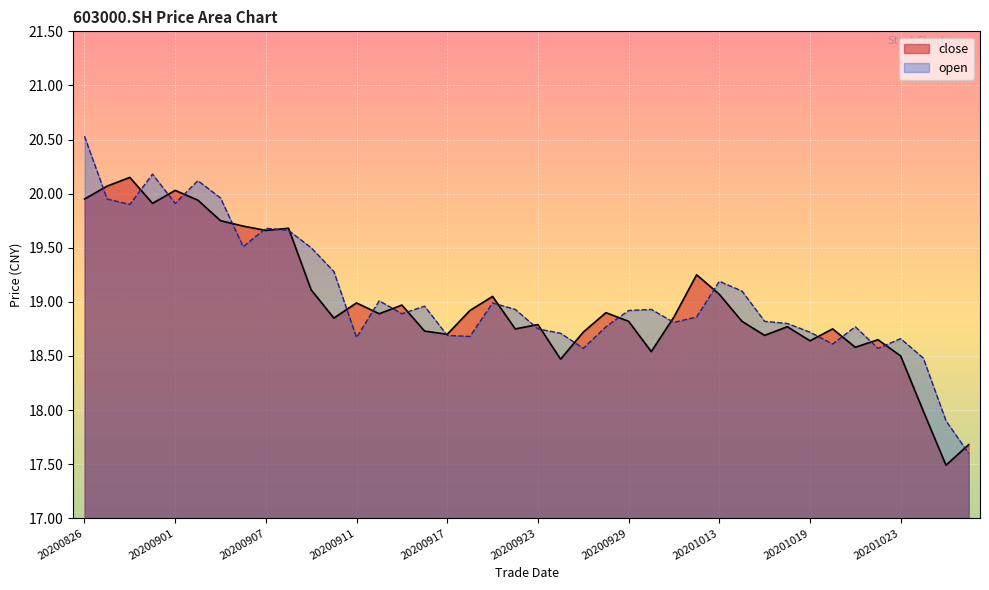

Where does the open series first go above 18?

20200826